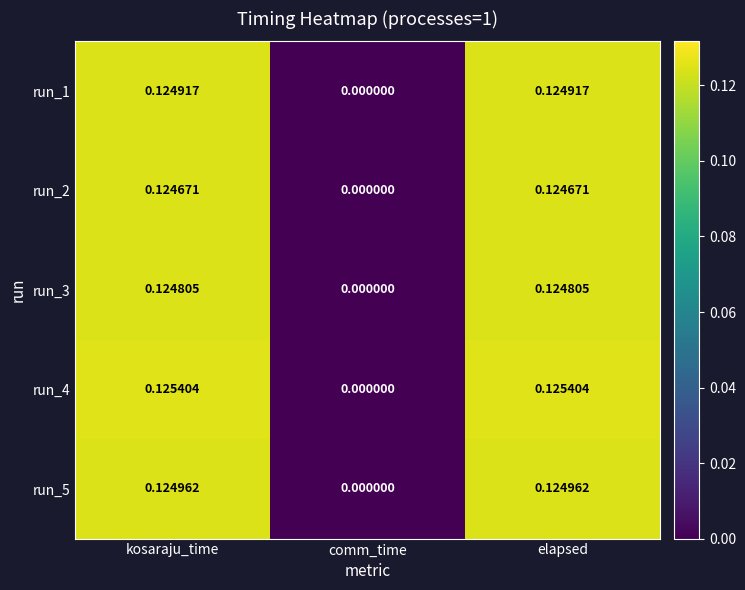

Is the value of run_3 at elapsed greater than the value of run_2 at comm_time?

Yes